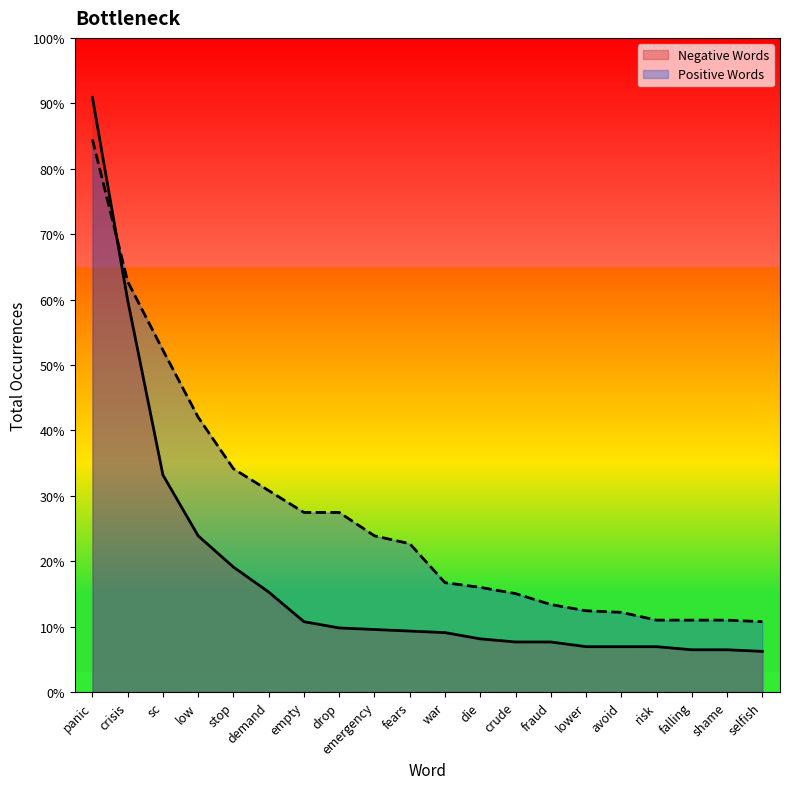

After their last crossing, which series has the higher values: Negative Words or Positive Words?

Positive Words